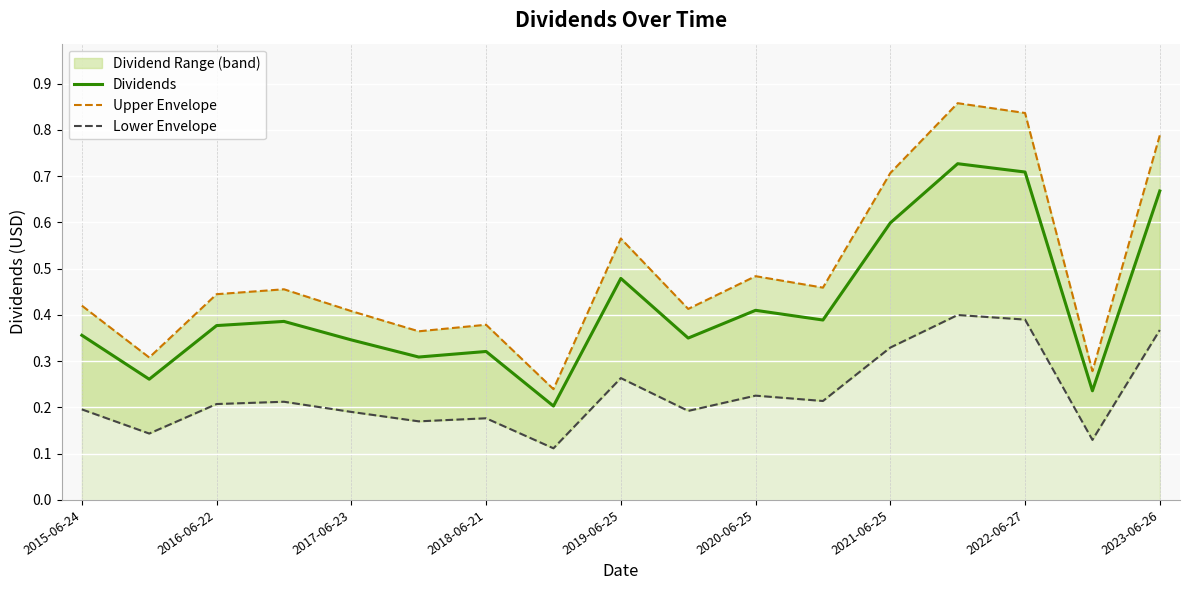

Is it true that Dividends equals 0.2 at 2017-06-23?

False